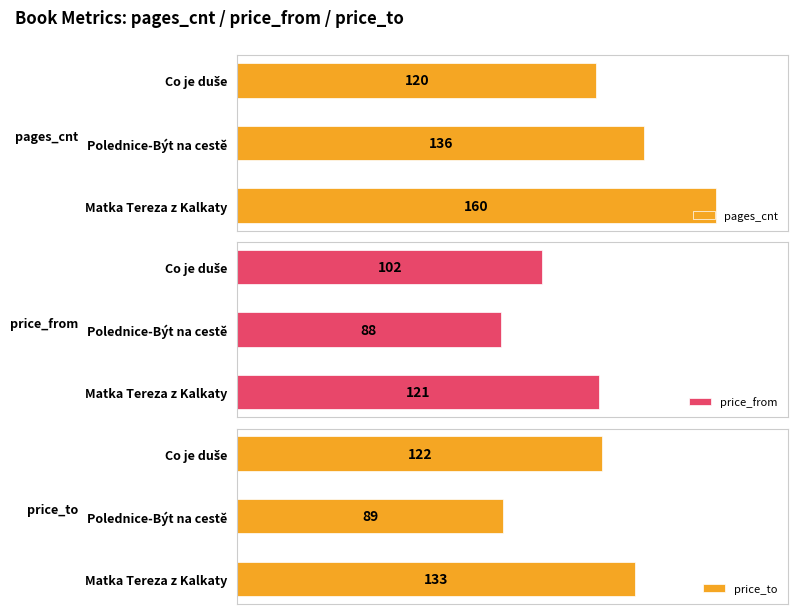

How many values in the price_to series exceed 122?

1